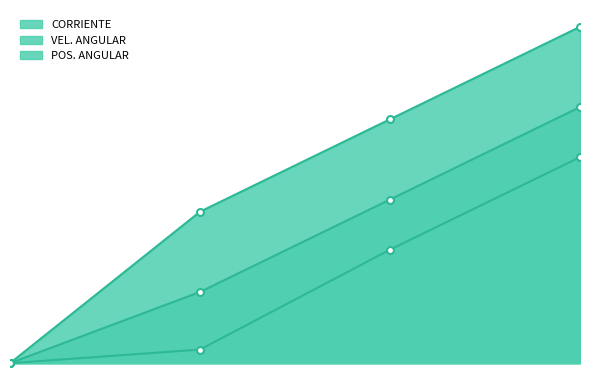

Count the number of data series in this chart.

3